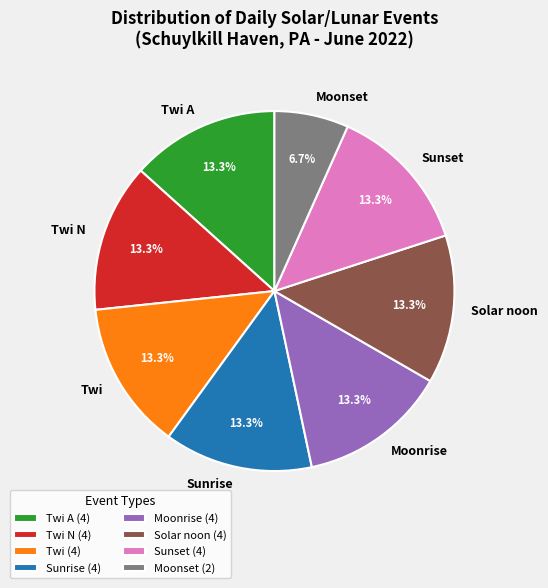

Between Moonset and Twi A, which is larger?

Twi A